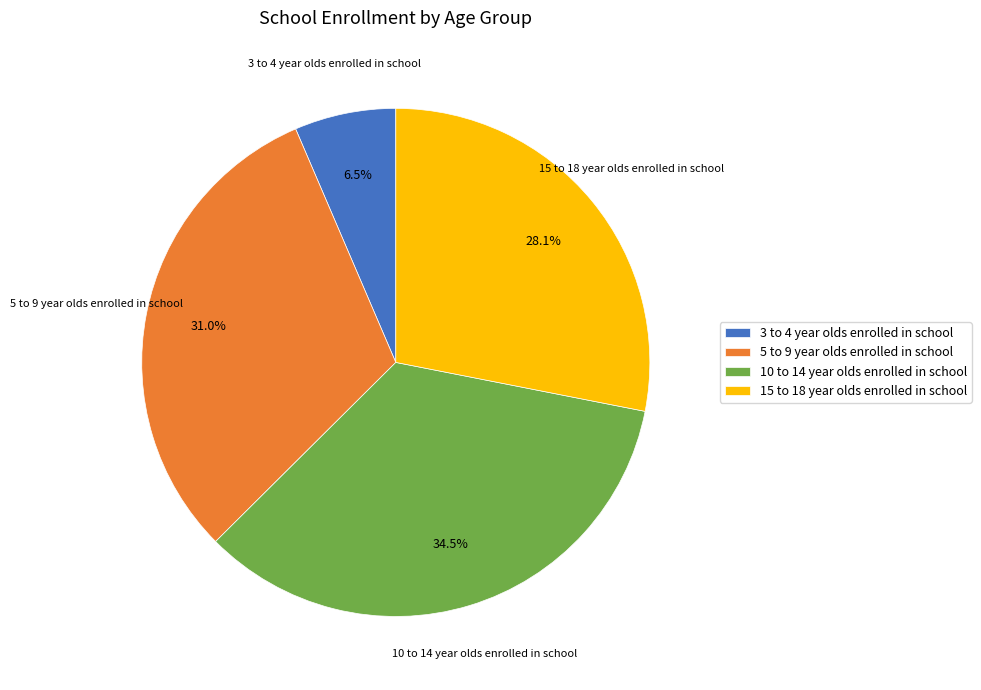

What percentage is the 15 to 18 year olds enrolled in school slice, to the nearest percent?

28%